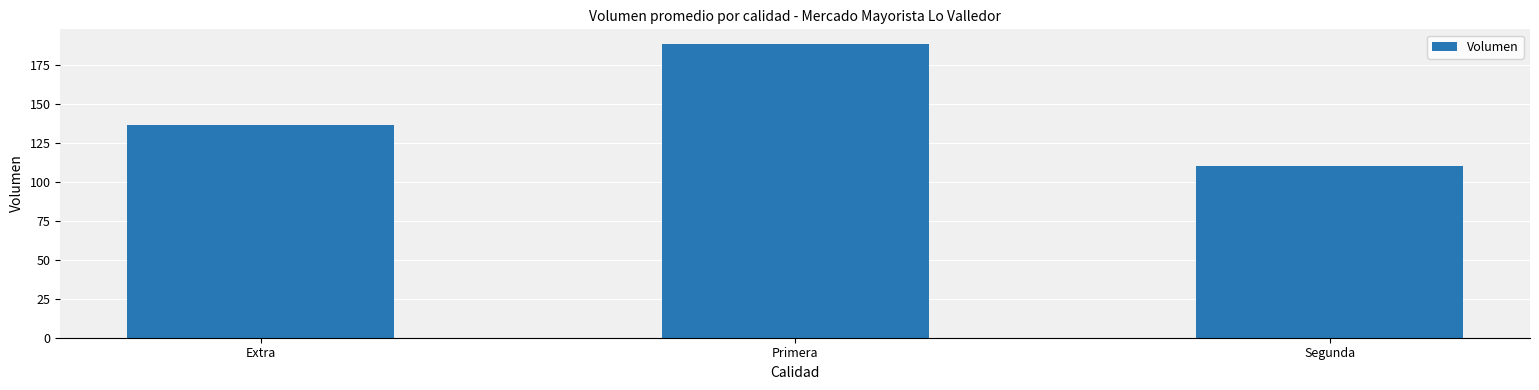

Which has a higher value, Primera or Segunda?

Primera